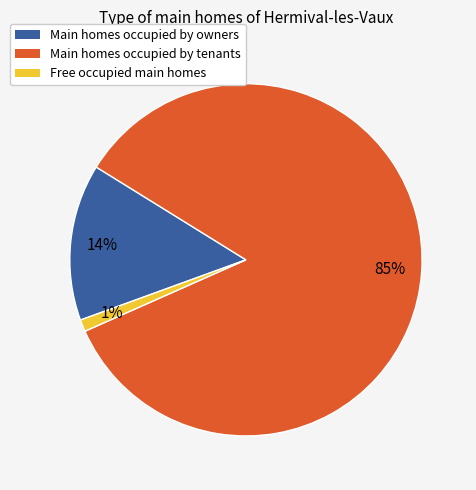

Is there a majority slice in this chart?

Yes